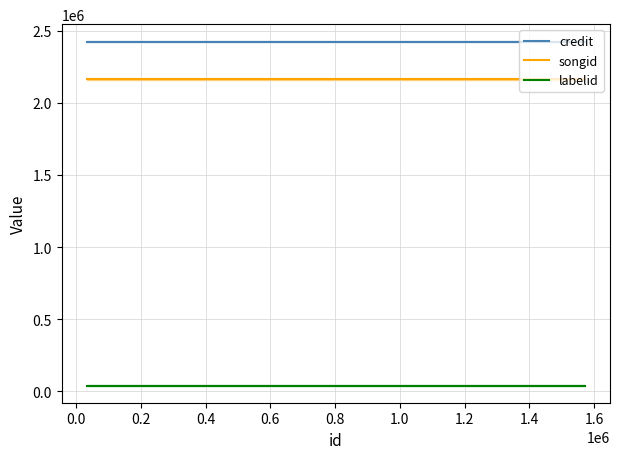

The value of songid at −0.2 is 2954437. True or false?

False